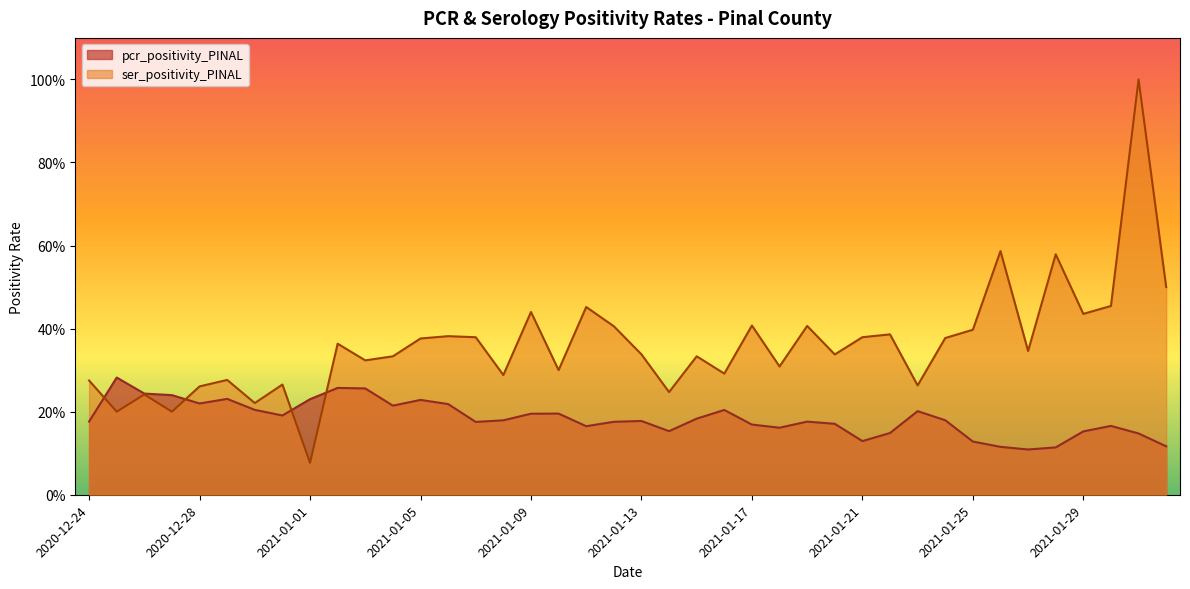

Rank the series by their average value, from highest to lowest.

ser_positivity_PINAL, pcr_positivity_PINAL